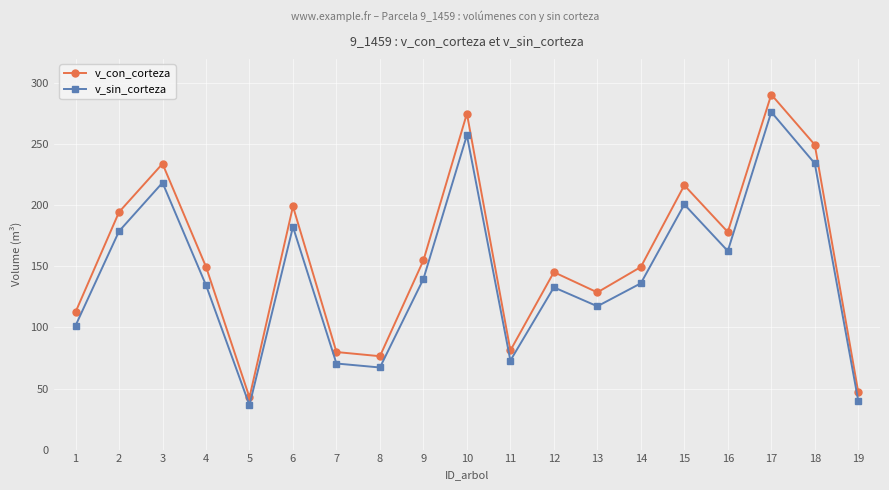

True or false: v_con_corteza and v_sin_corteza cross at least once.

False